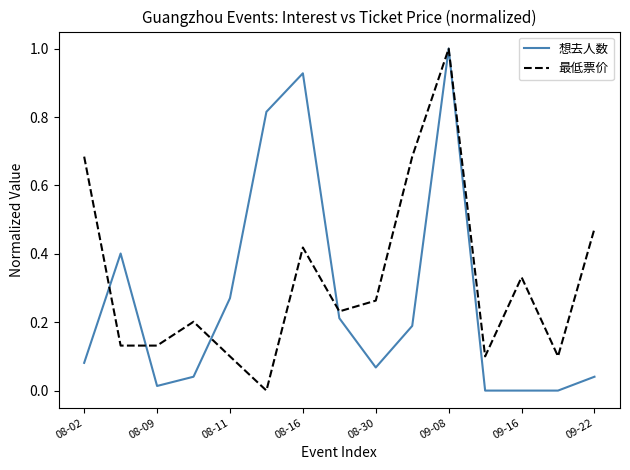

Which series has the largest total across all categories?

最低票价